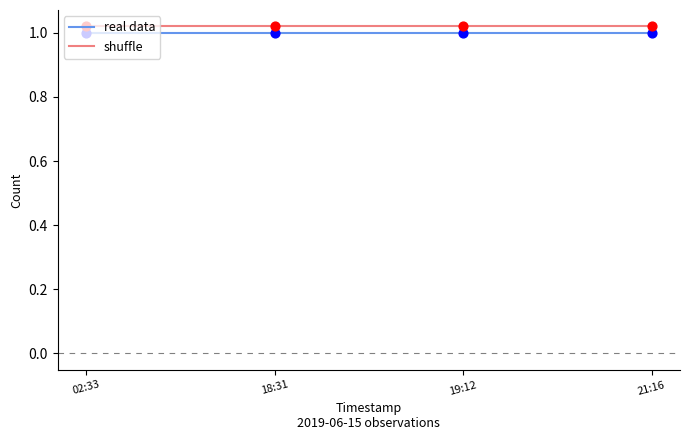

What are all the series names shown in the legend?

real data, shuffle